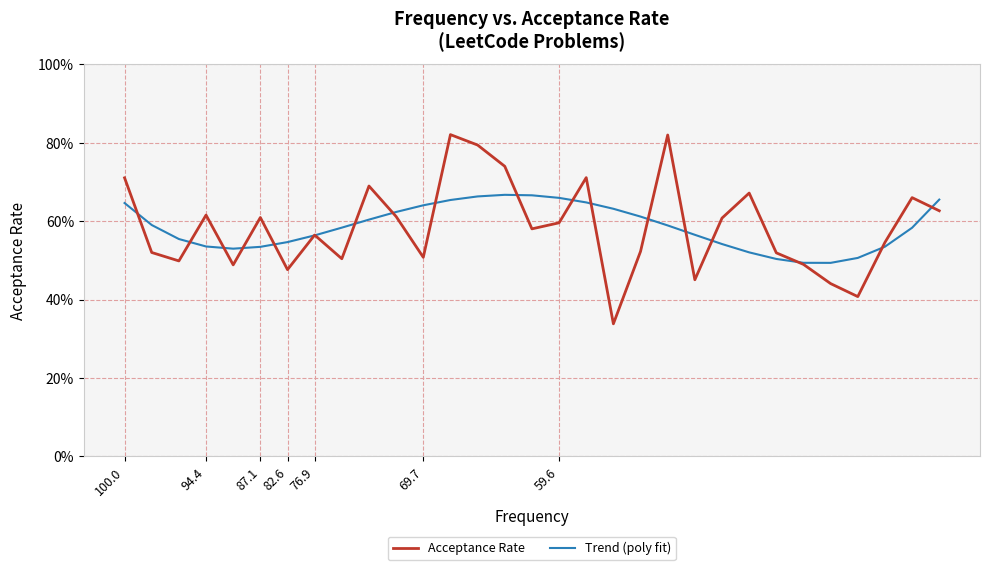

What is the label of the 7th point from the right?

24